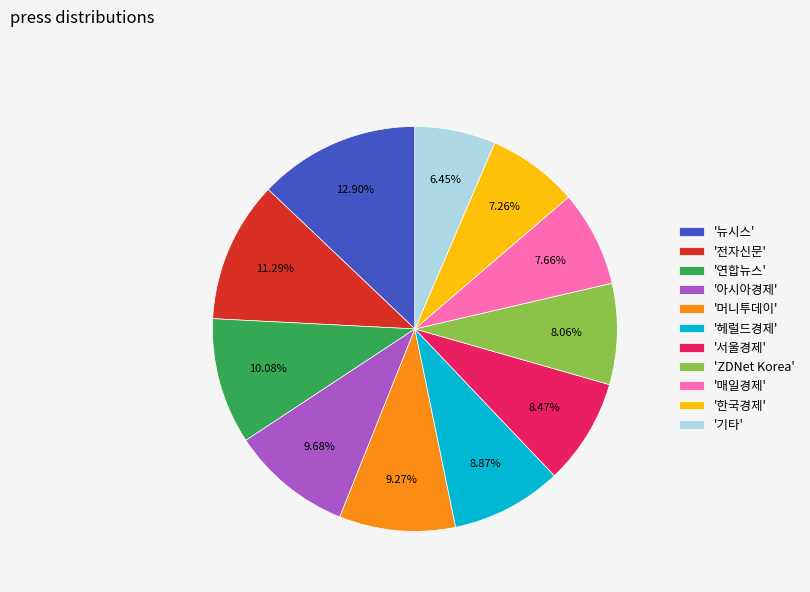

Does '헤럴드경제' account for over 50% of the chart?

No